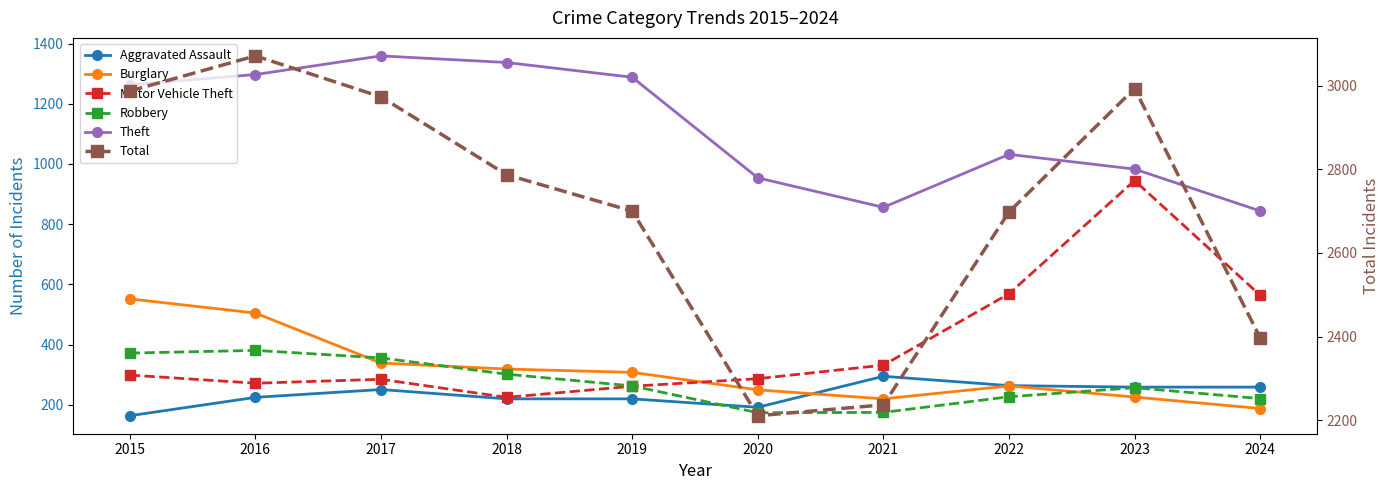

How many interior local peaks does the Aggravated Assault series have?

2